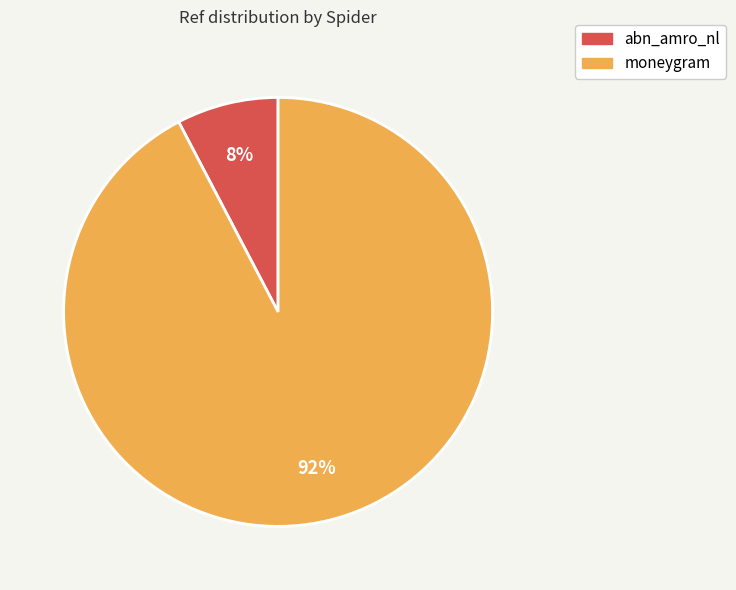

To the nearest percent, what is the combined percentage of abn_amro_nl and moneygram?

100%